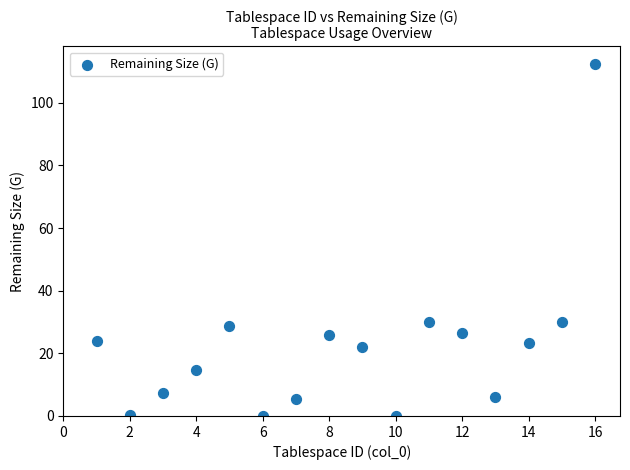

What is the range of X values (max minus min)?

15.0